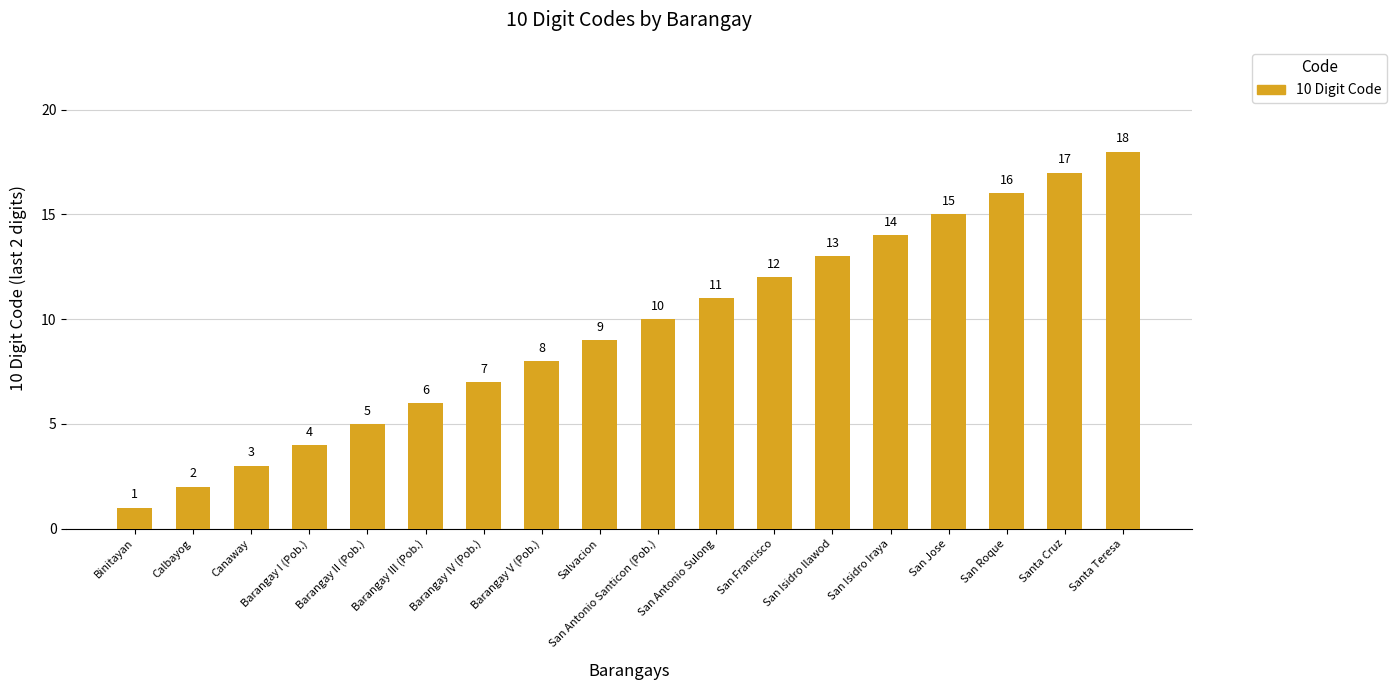

What position from the right is Santa Cruz?

2